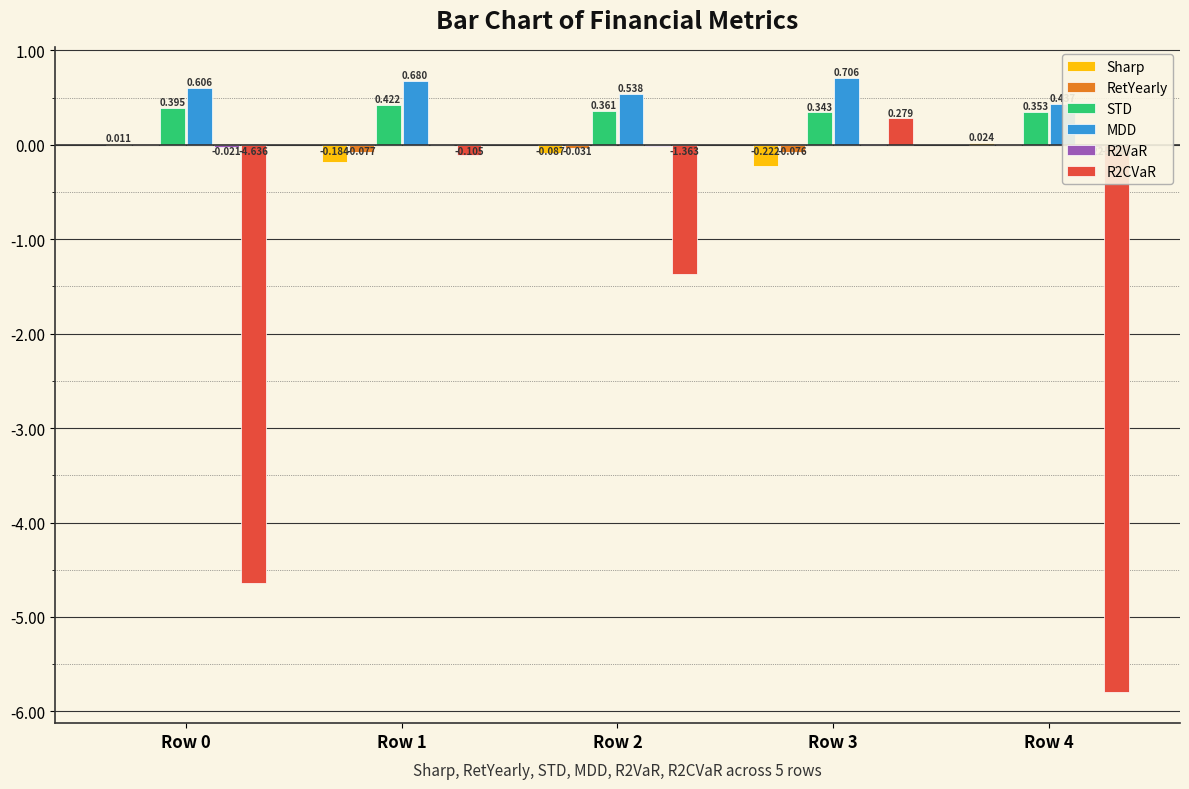

At how many categories does at least one series exceed 0?

5